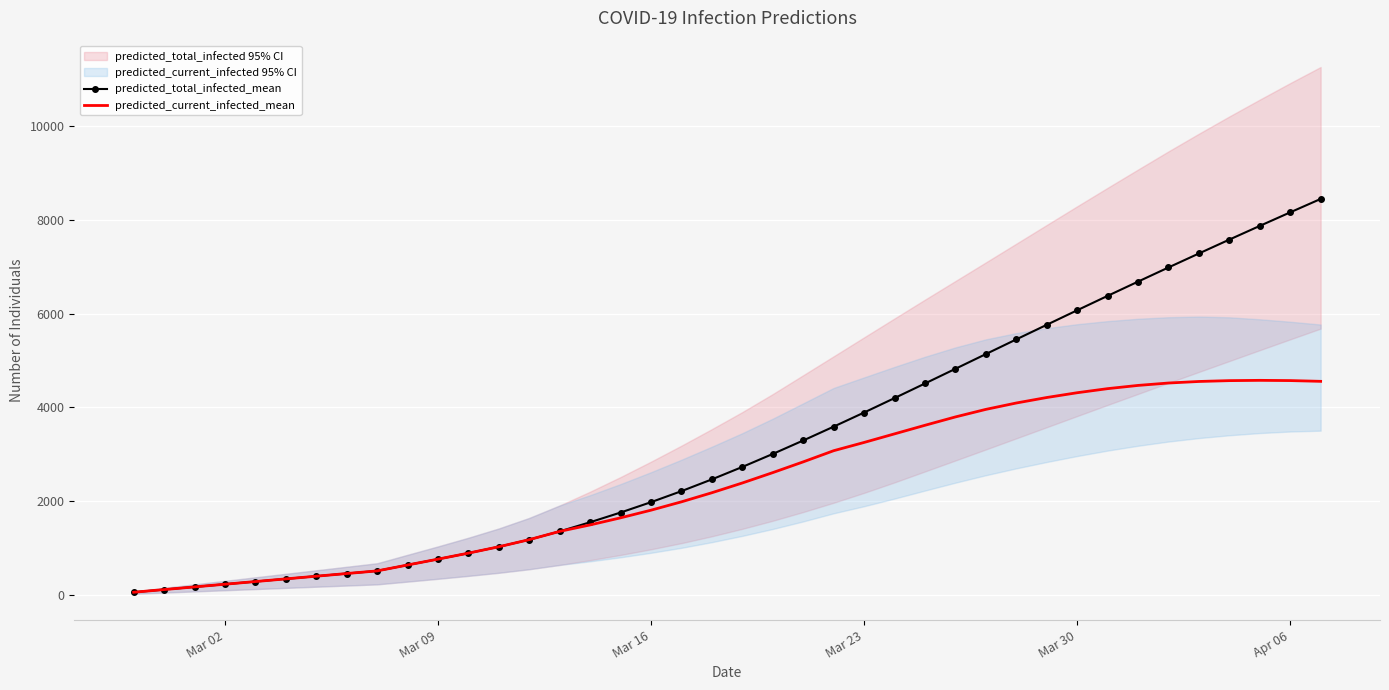

True or false: predicted_total_infected_mean and predicted_current_infected_mean cross at least once.

False